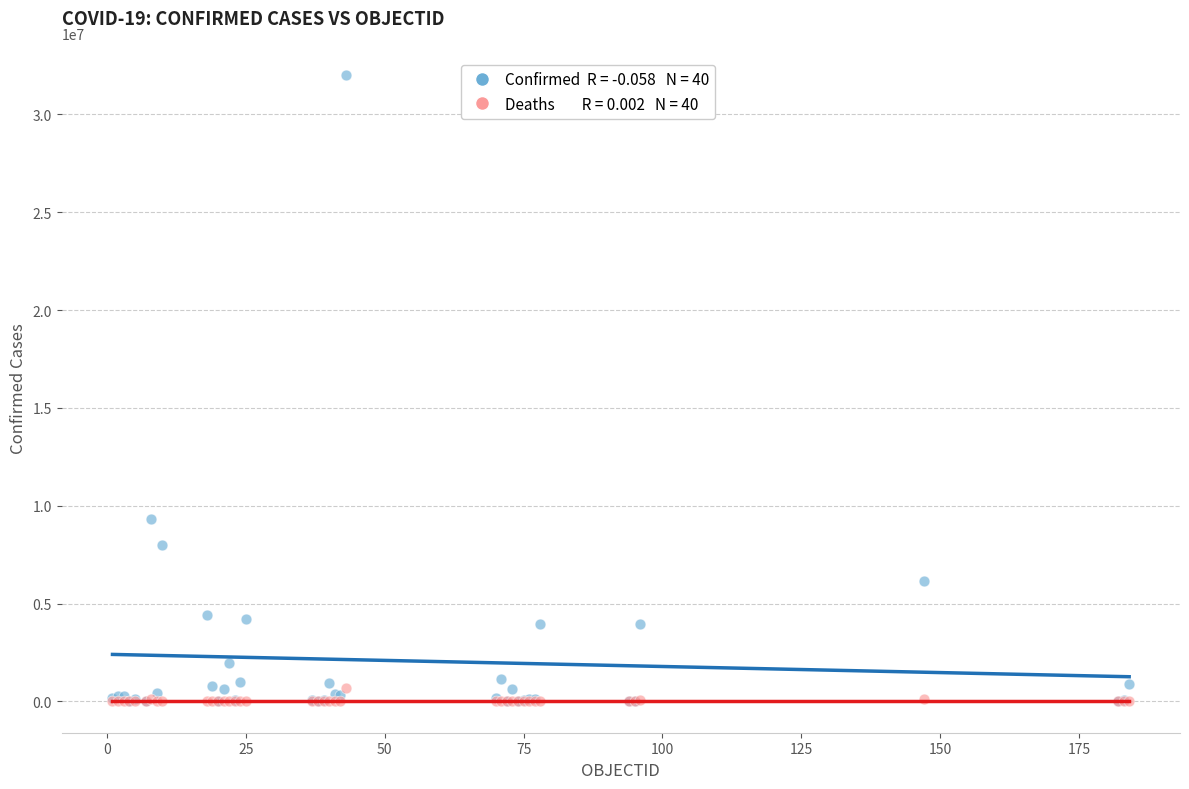

Across all series, what Y value is closest to 16011593?

9341492